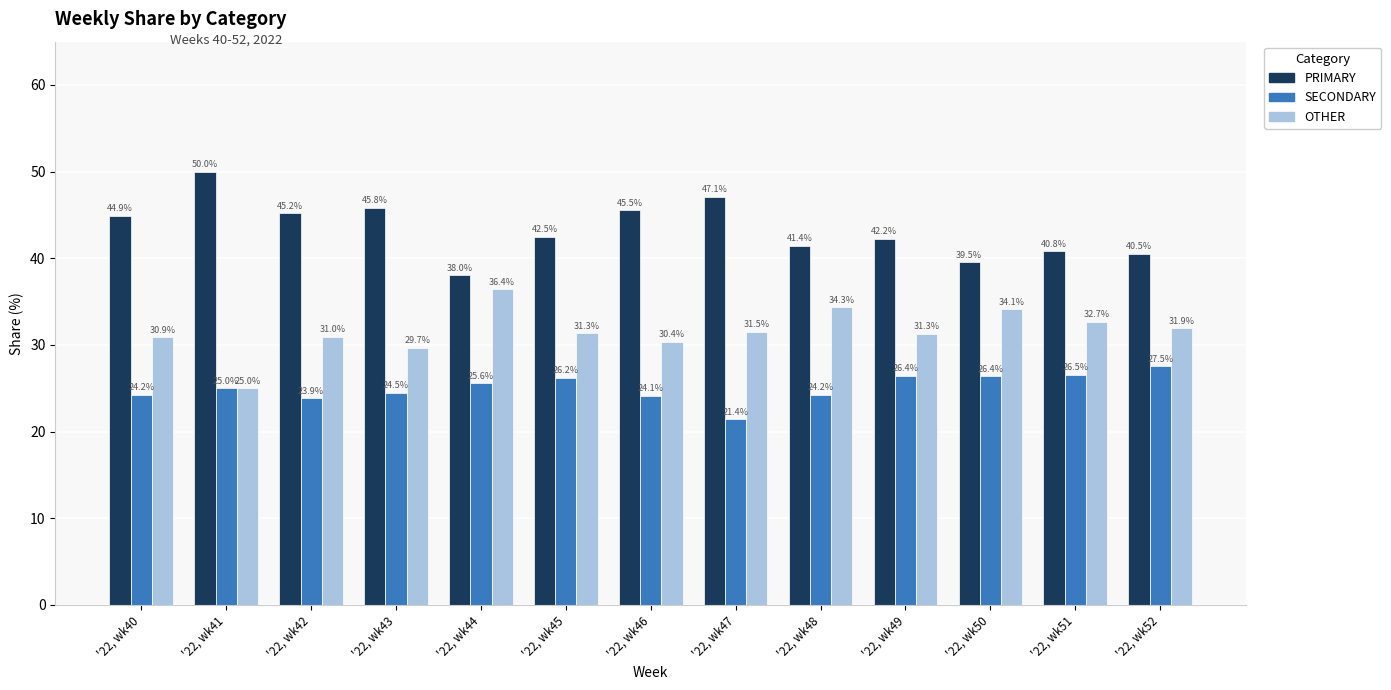

Count the number of data series in this chart.

3